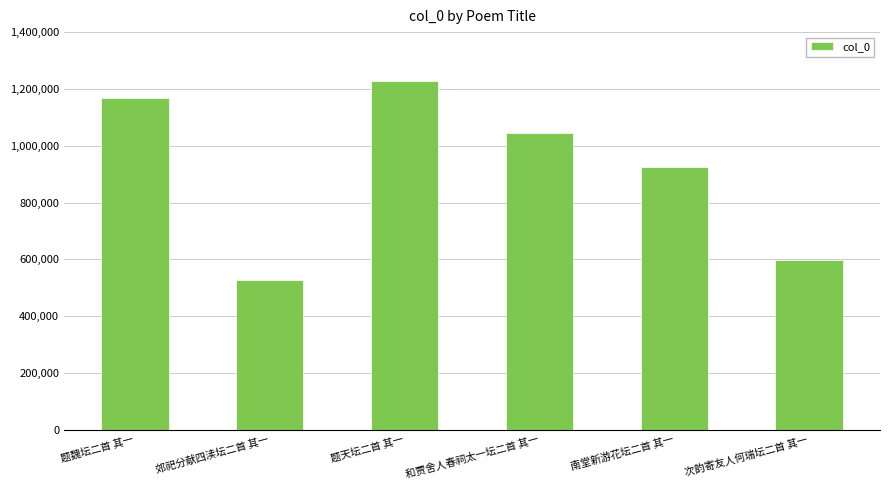

How many categories are shown in the chart?

6